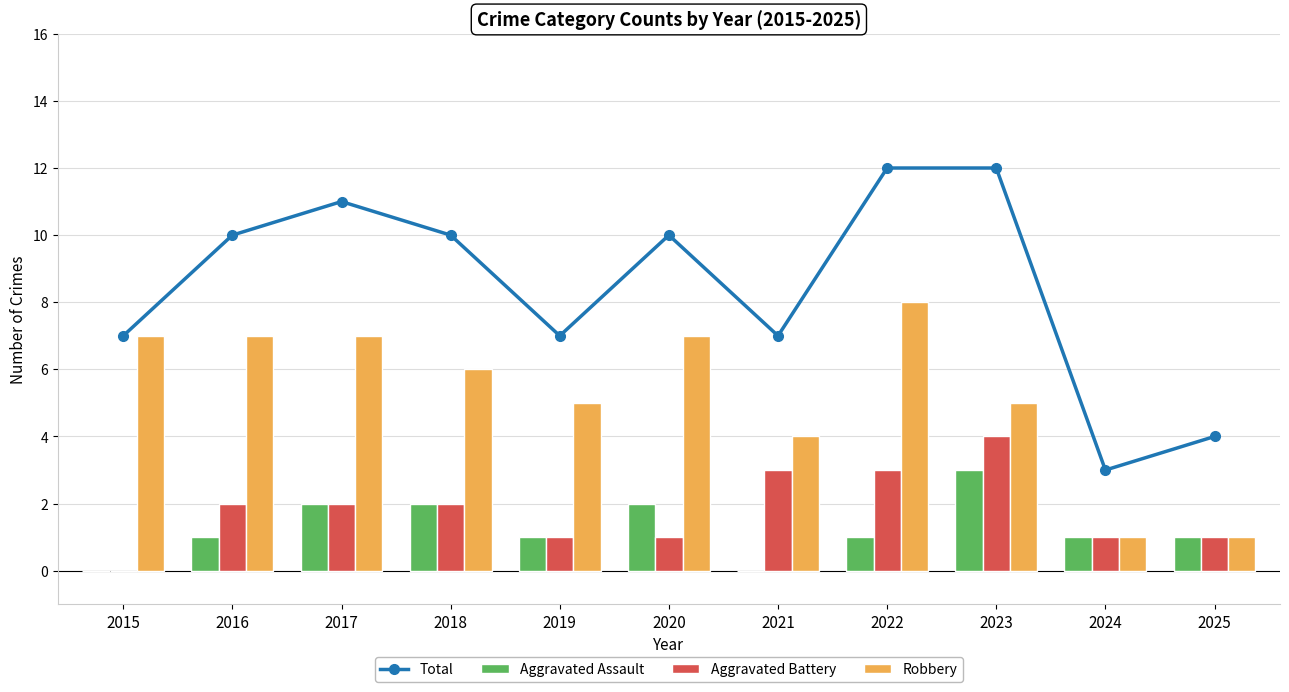

What is the highest value of the Aggravated Battery series?

4